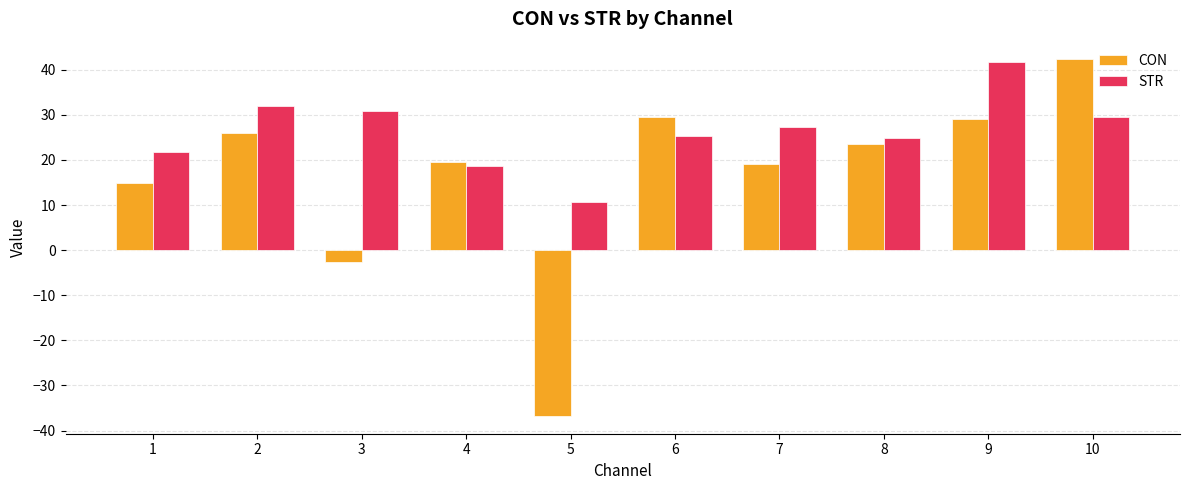

Does the chart contain any negative values?

Yes